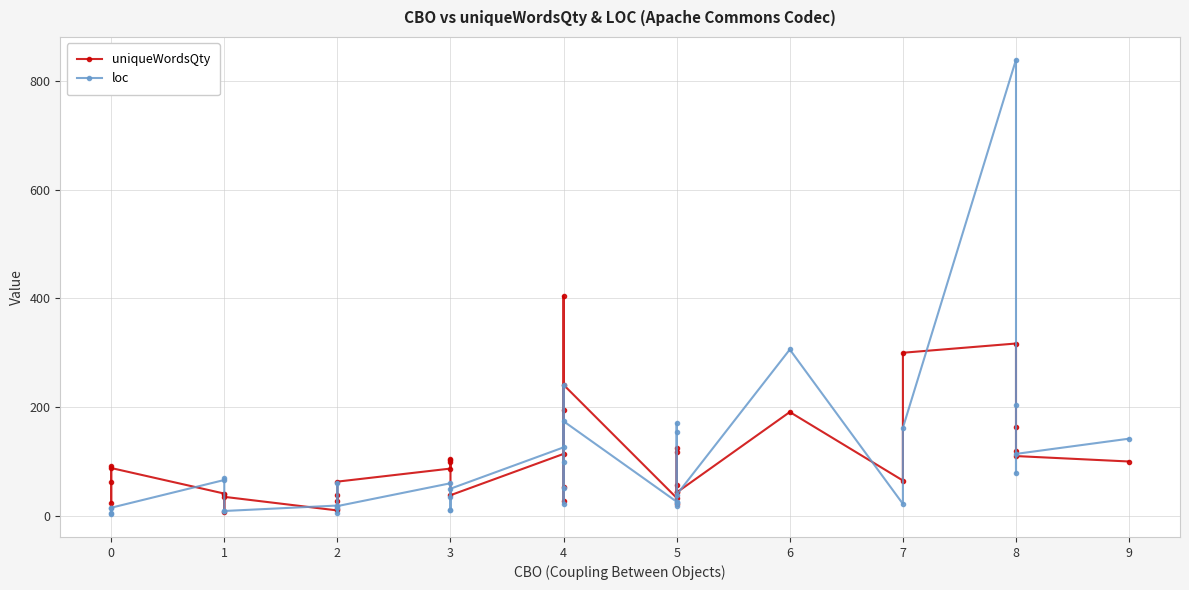

In loc, how many points are lower than both neighbors (excluding endpoints)?

8